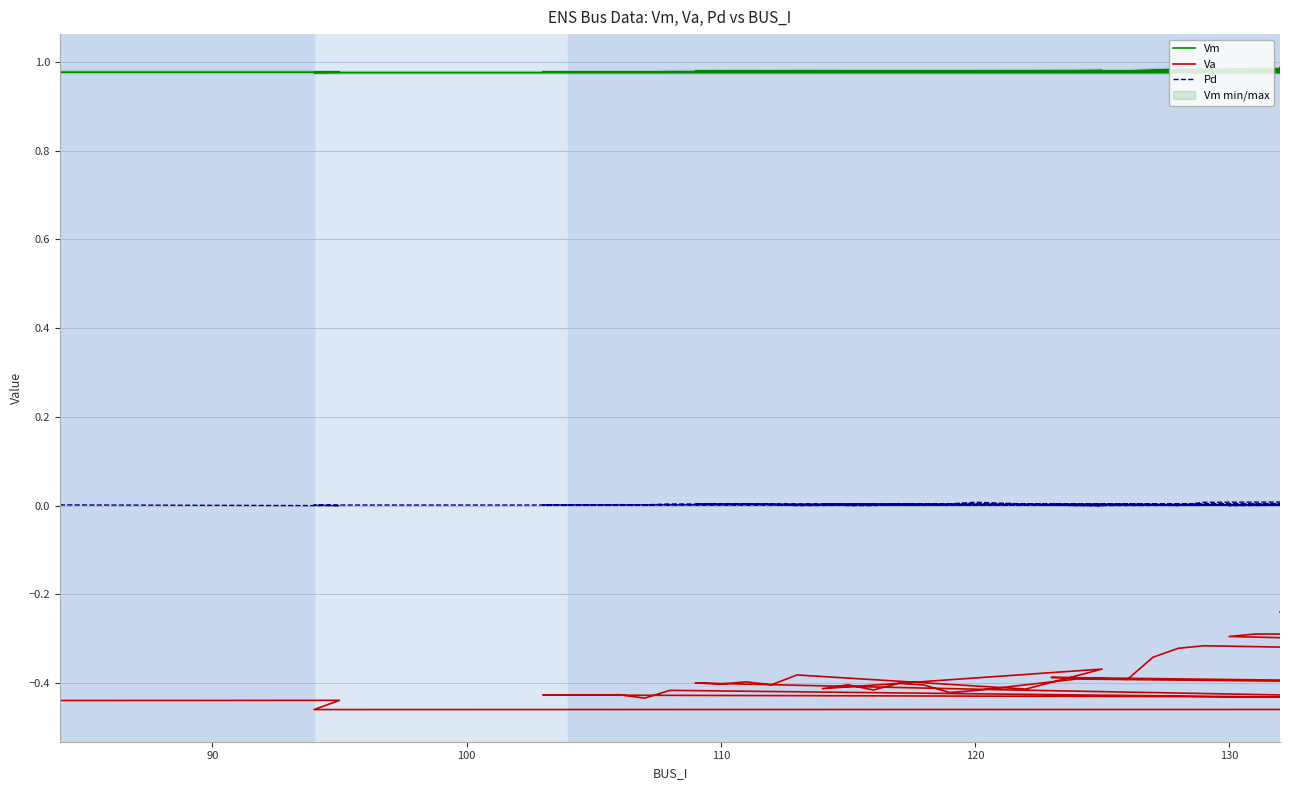

Reading left to right, extract all data points from this chart.

Vm: 1.0	1.0	1.0	1.0	1.0	1.0	1.0	1.0	1.0	1.0	1.0	1.0	1.0	1.0	1.0	1.0	1.0	1.0	1.0	1.0	1.0	1.0	1.0	1.0	1.0	1.0	1.0	1.0	1.0	1.0	1.0	1.0	1.0	1.0	1.0	1.0	1.0	1.0	1.0	1.0
Va: -0.4	-0.4	-0.5	-0.5	-0.4	-0.4	-0.4	-0.4	-0.4	-0.4	-0.4	-0.4	-0.4	-0.4	-0.4	-0.4	-0.4	-0.4	-0.4	-0.4	-0.4	-0.4	-0.4	-0.4	-0.4	-0.4	-0.4	-0.4	-0.4	-0.4	-0.4	-0.4	-0.3	-0.3	-0.3	-0.4	-0.3	-0.3	-0.3	-0.2
Pd: 0.0	0.0	0.0	0.0	0.0	0.0	0.0	0.0	0.0	0.0	0.0	0.0	0.0	0.0	0.0	0.0	0.0	0.0	0.0	0.0	0.0	0.0	0.0	0.0	0.0	0.0	0.0	0.0	0.0	0.0	0.0	0.0	0.0	0.0	0.0	0.0	0.0	0.0	0.0	0.0